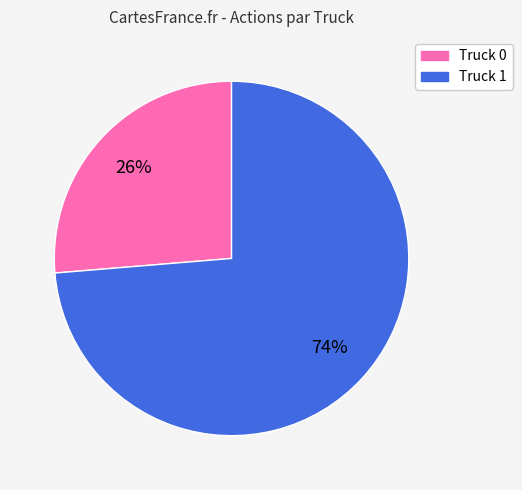

How many segments does this pie chart have?

2